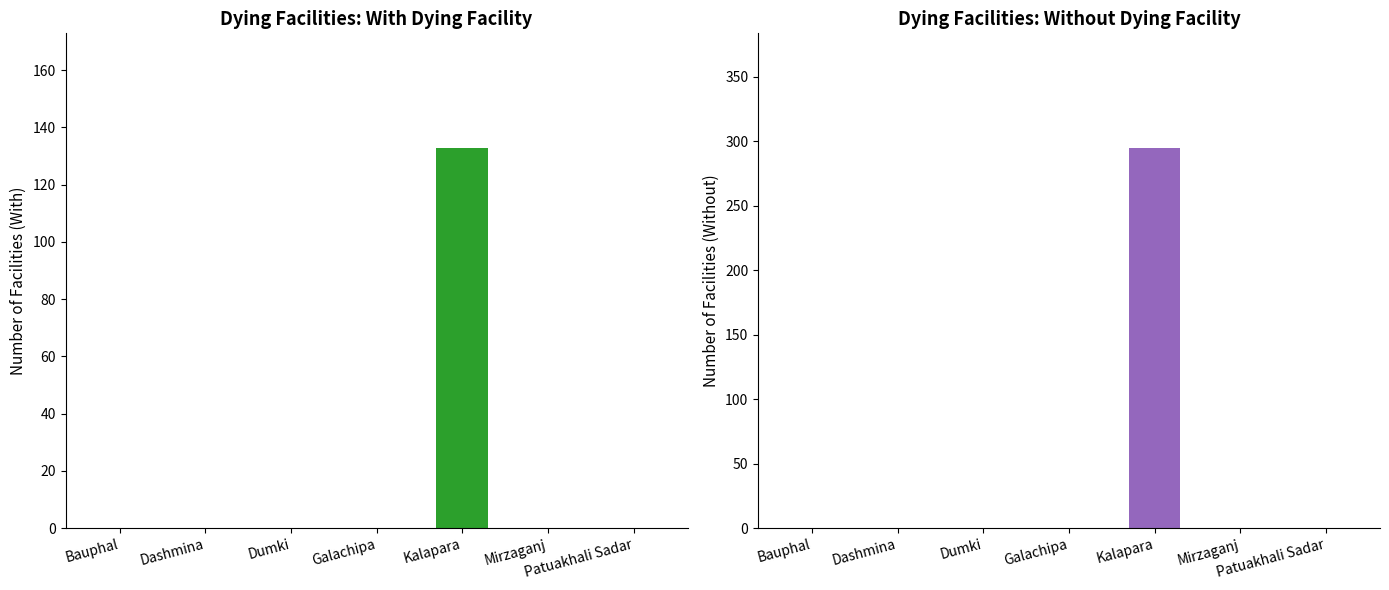

Rank the series at Galachipa from highest to lowest value.

With dying facility, Without dying facility